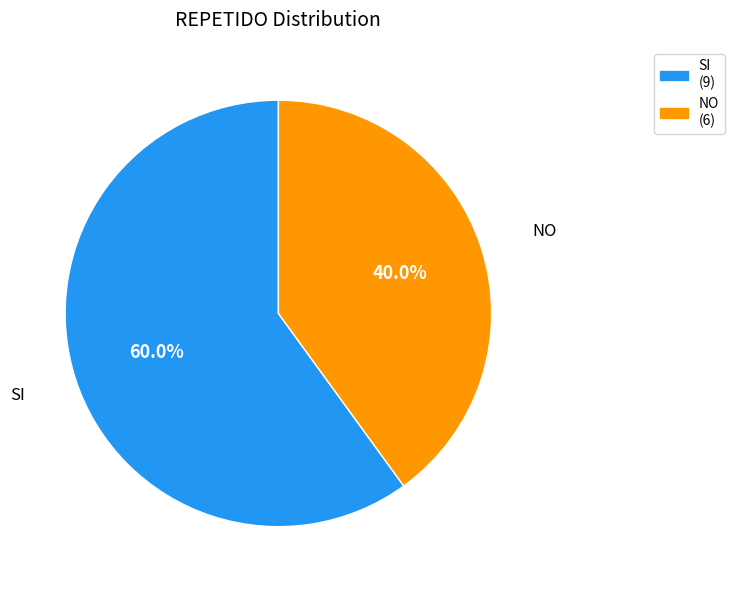

What percentage is the NO slice, to the nearest percent?

40%